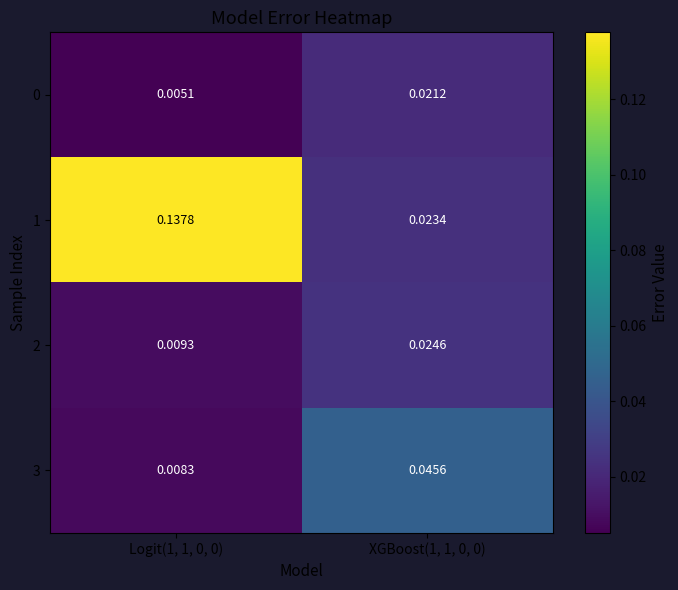

Count the number of data series in this chart.

4